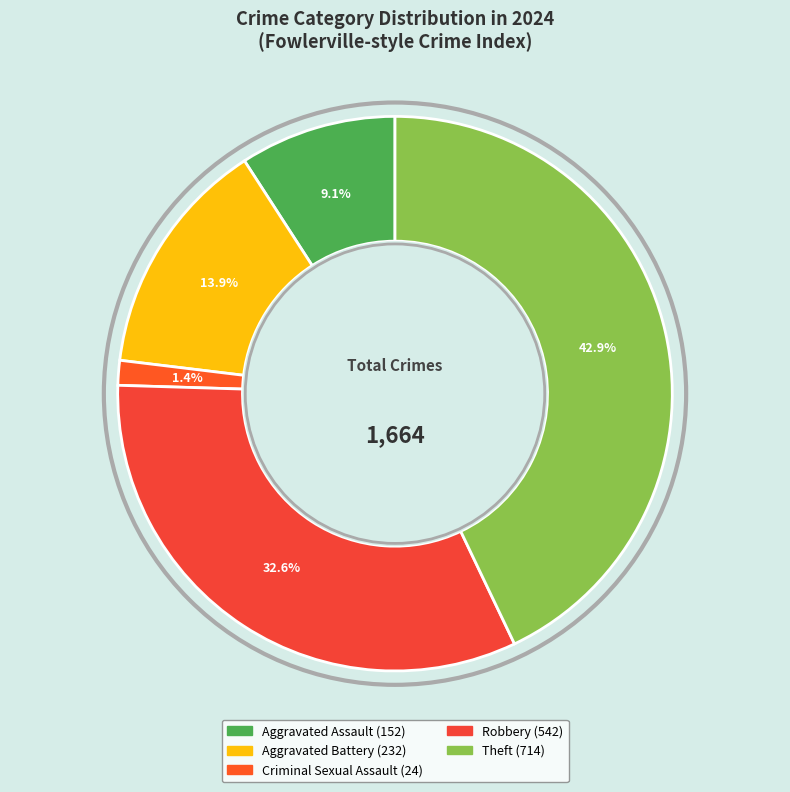

What is the change in value from Criminal Sexual Assault to Theft?

+690